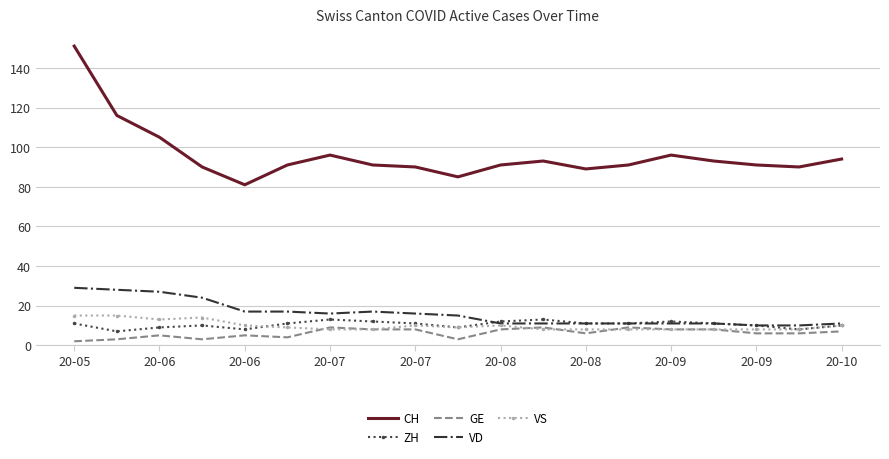

True or false: CH has more than 1 points higher than both neighbors.

True